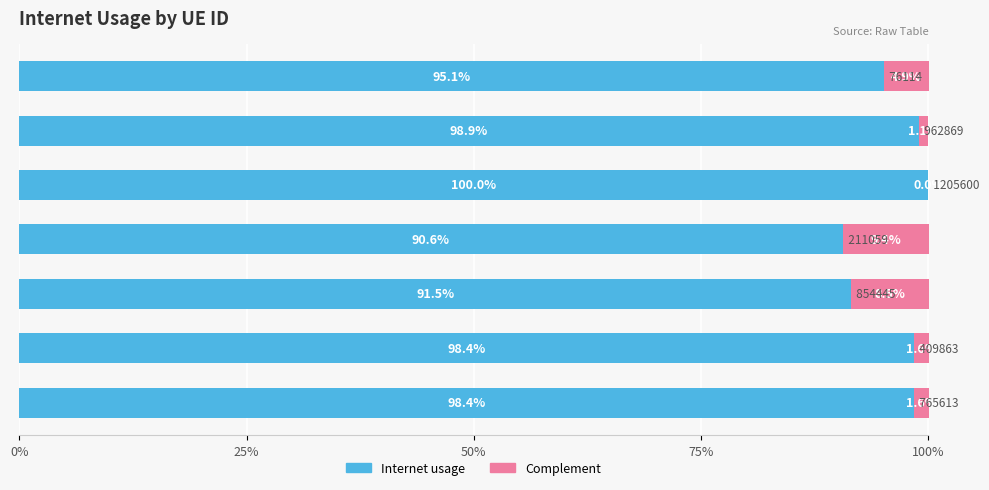

What is the maximum value for Internet usage?

100.0